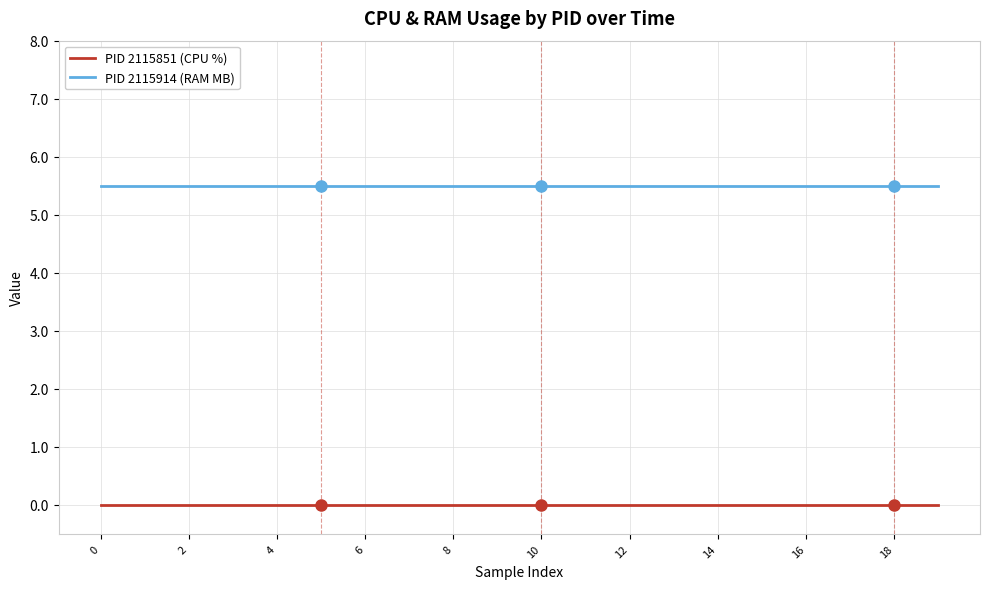

True or false: PID 2115851 (CPU %) and PID 2115914 (RAM MB) cross at least once.

False